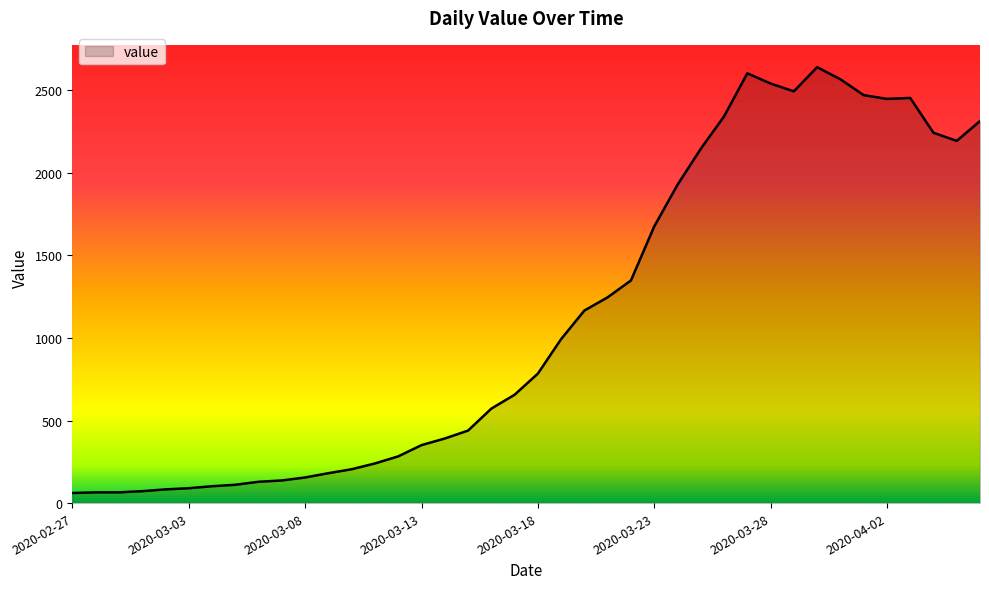

What is the greatest value displayed?

2639